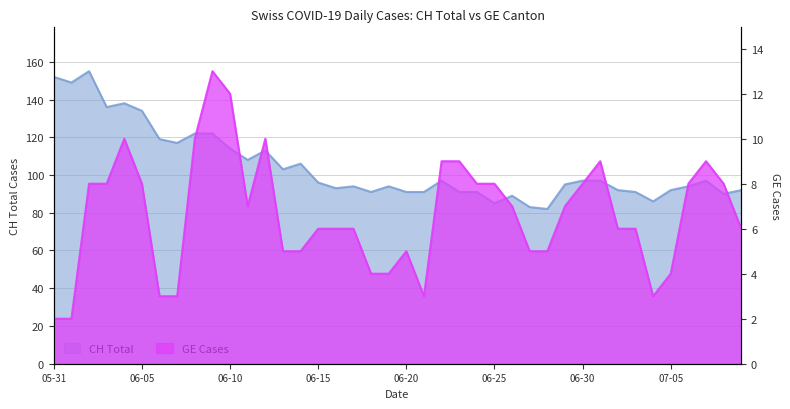

Between 2020-06-25 and 2020-06-27, which series saw the biggest shift?

GE